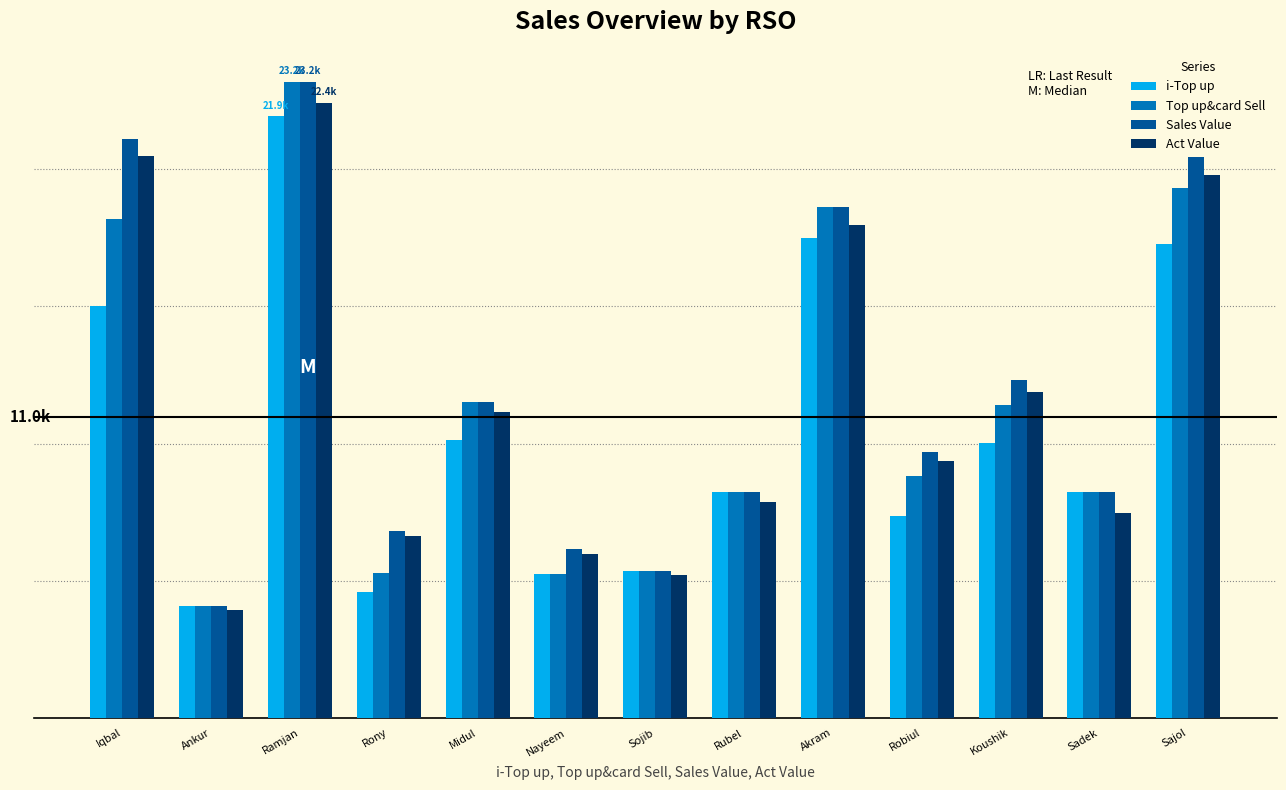

What value does the Top up&card Sell series have at Sadek?

8233.0